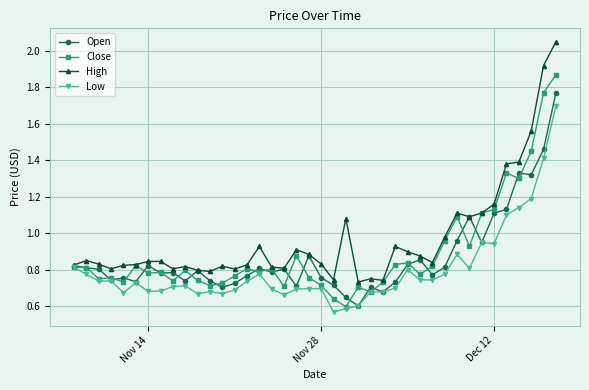

How many lines are shown in the chart?

4